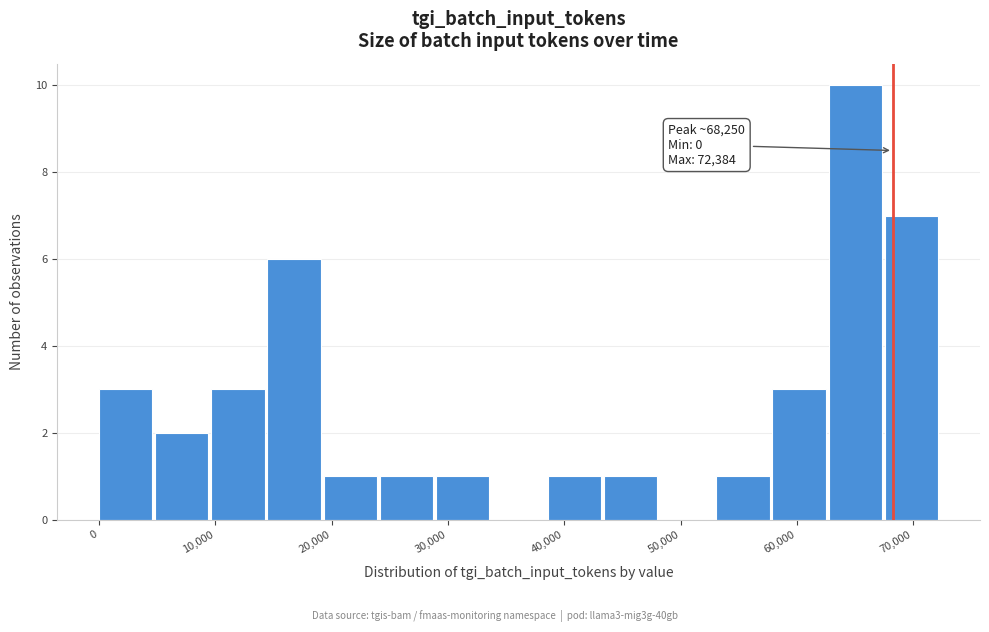

Which range on the x-axis has the tallest bar?

63000 to 68000